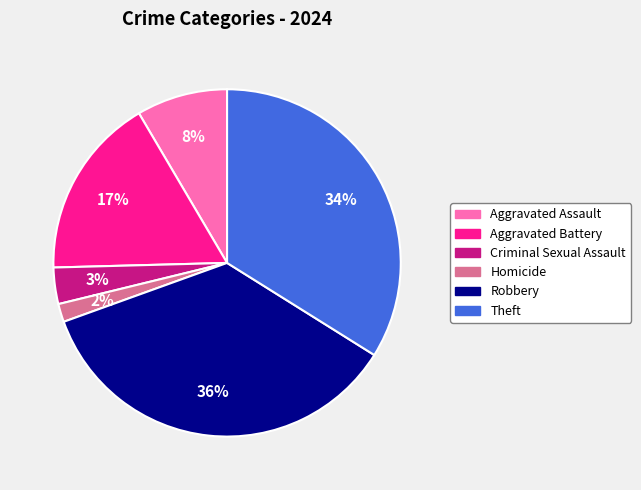

Which slice is the smallest?

Homicide